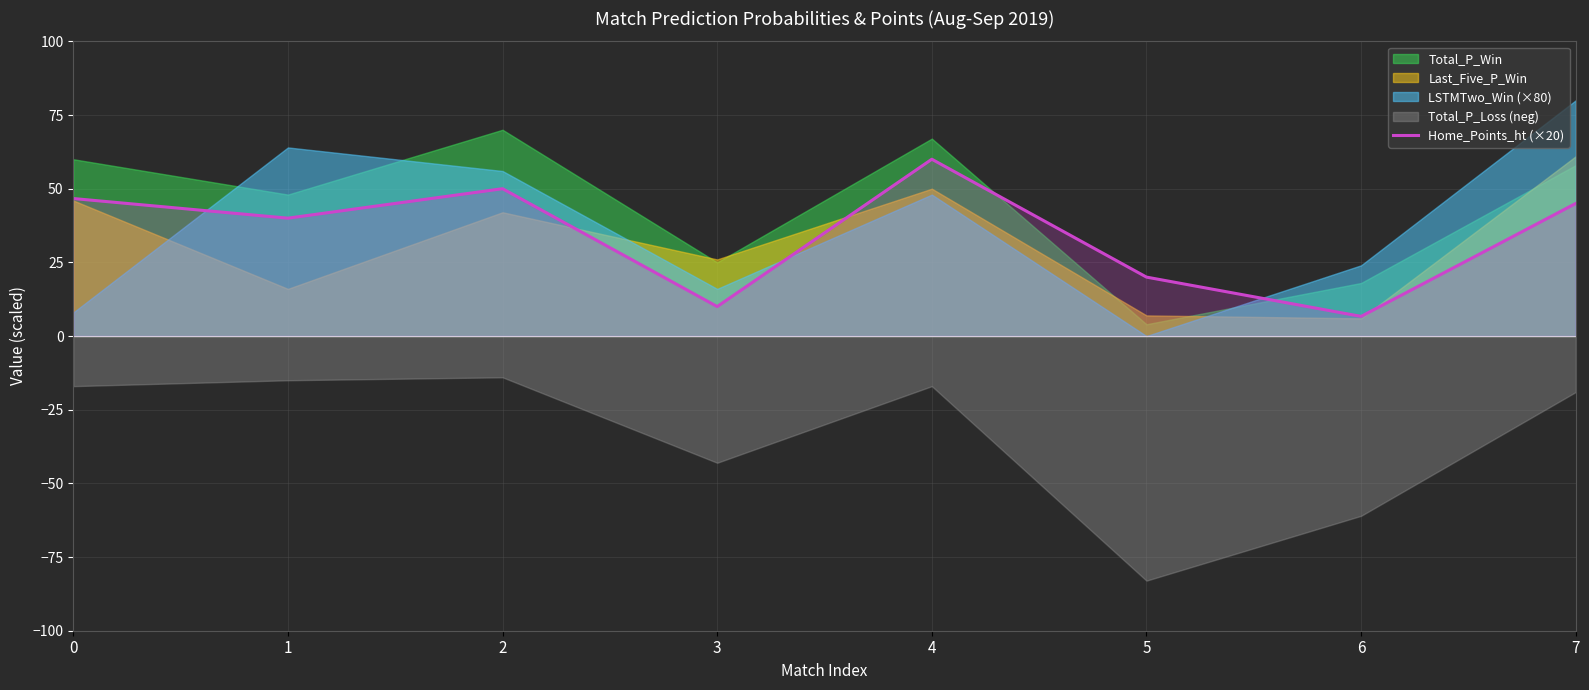

How many interior local valleys (lower than both neighbors) does the data have?

3